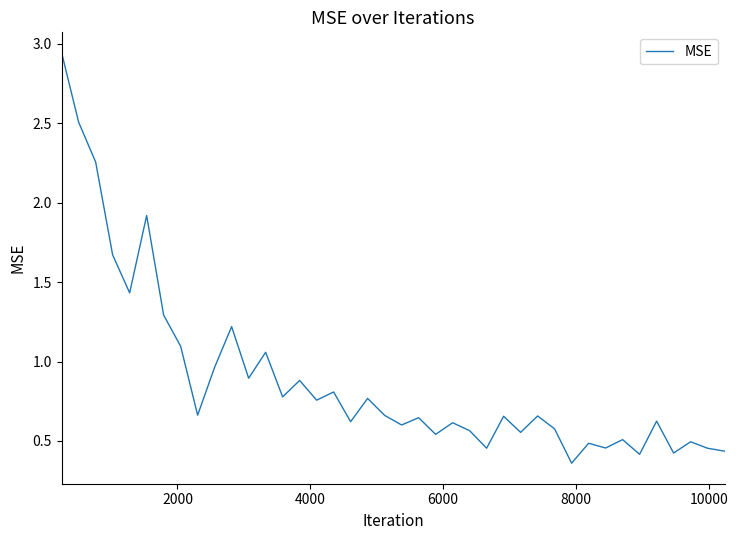

What is the difference between the maximum and minimum values?

2.6